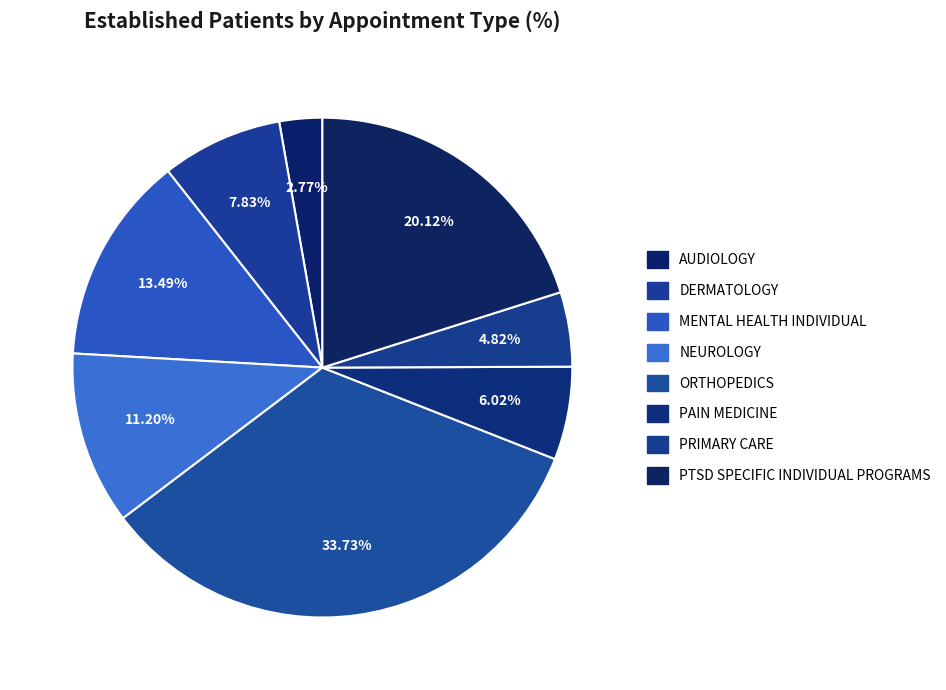

To the nearest percent, what is the difference between the largest and smallest slice percentages?

31%